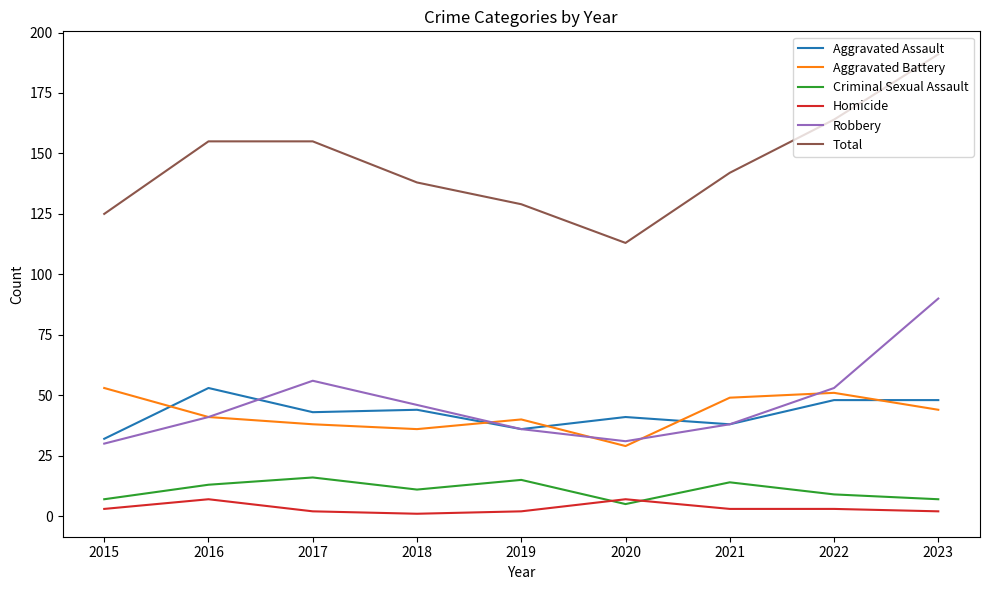

How many times do Aggravated Battery and Aggravated Assault cross each other?

5